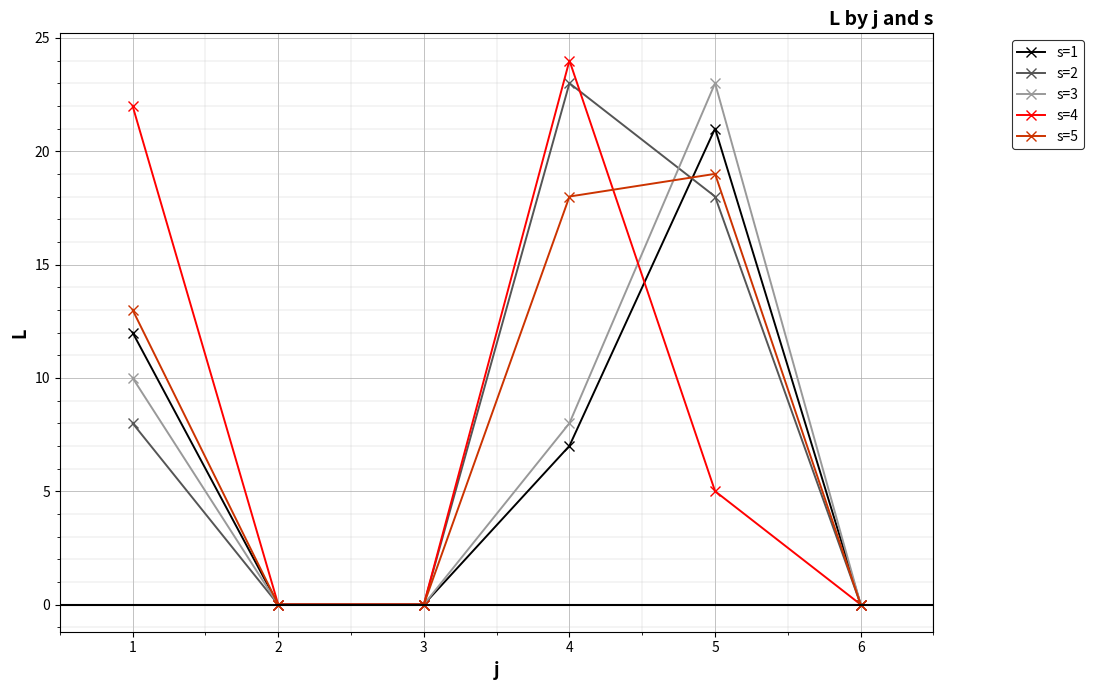

Which category has the highest value in the s=1 series?

5